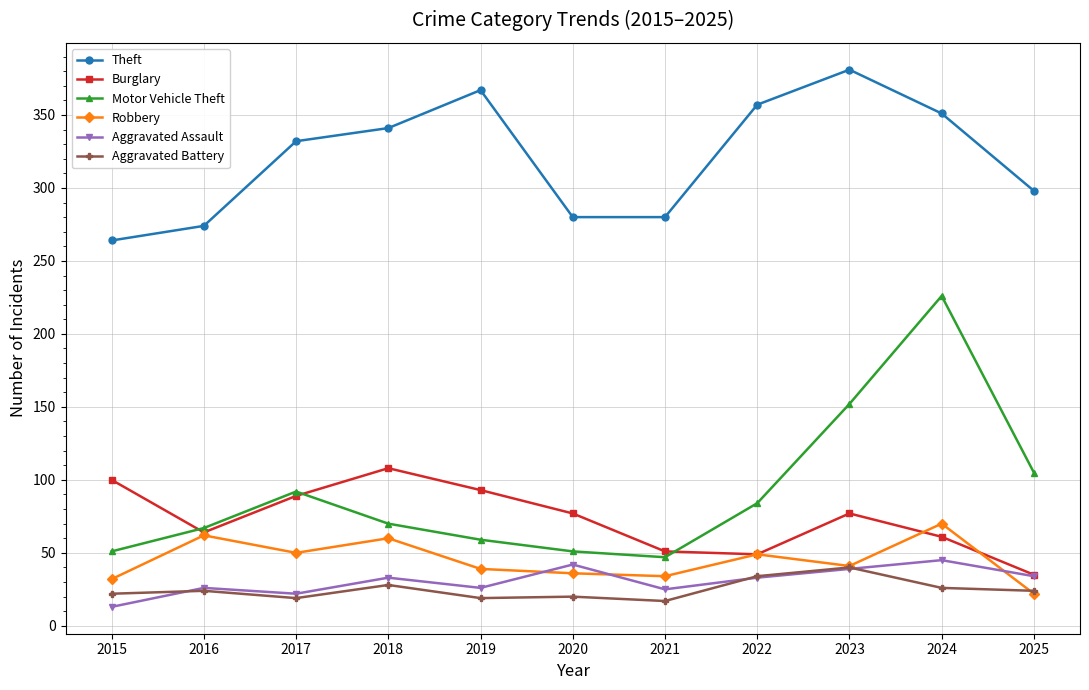

True or false: Robbery and Theft intersect in this chart.

False